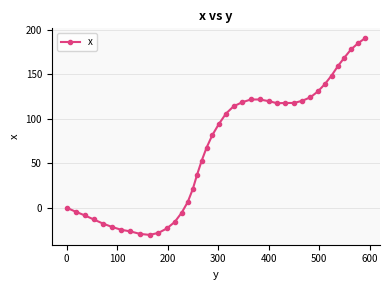

What is the difference between the second highest and minimum values?

214.9